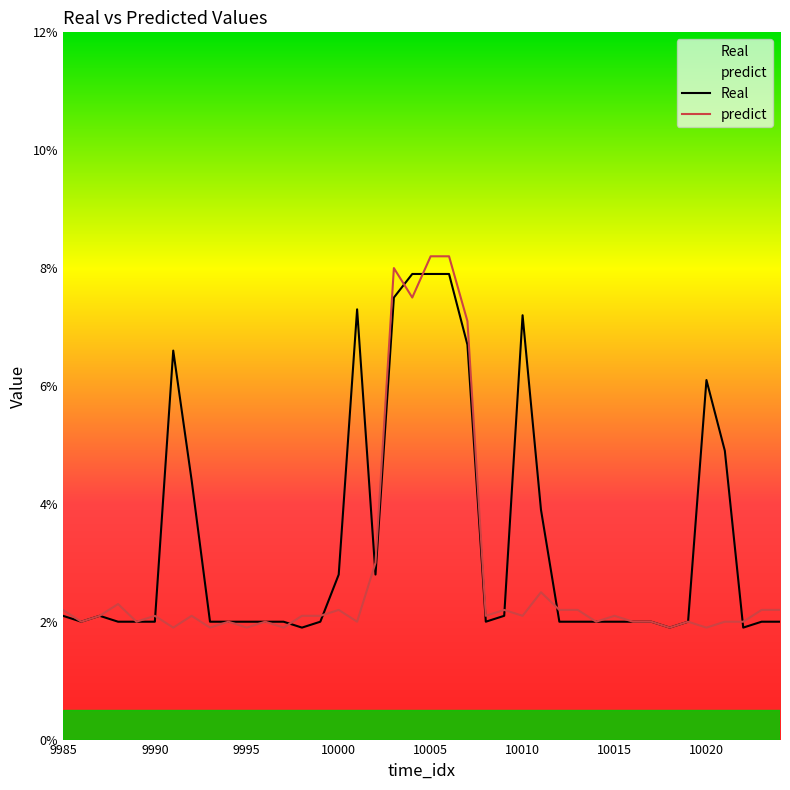

Which series has the widest spread of values?

predict